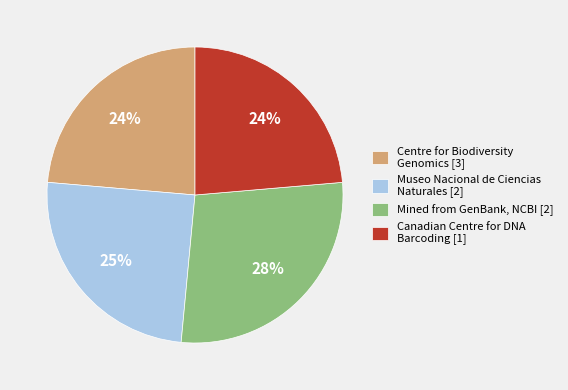

To the nearest percent, what is the difference between the largest and smallest slice percentages?

4%